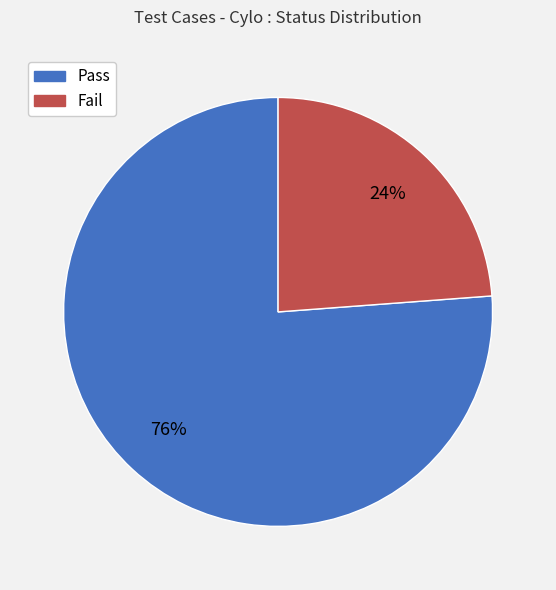

How many segments does this pie chart have?

2